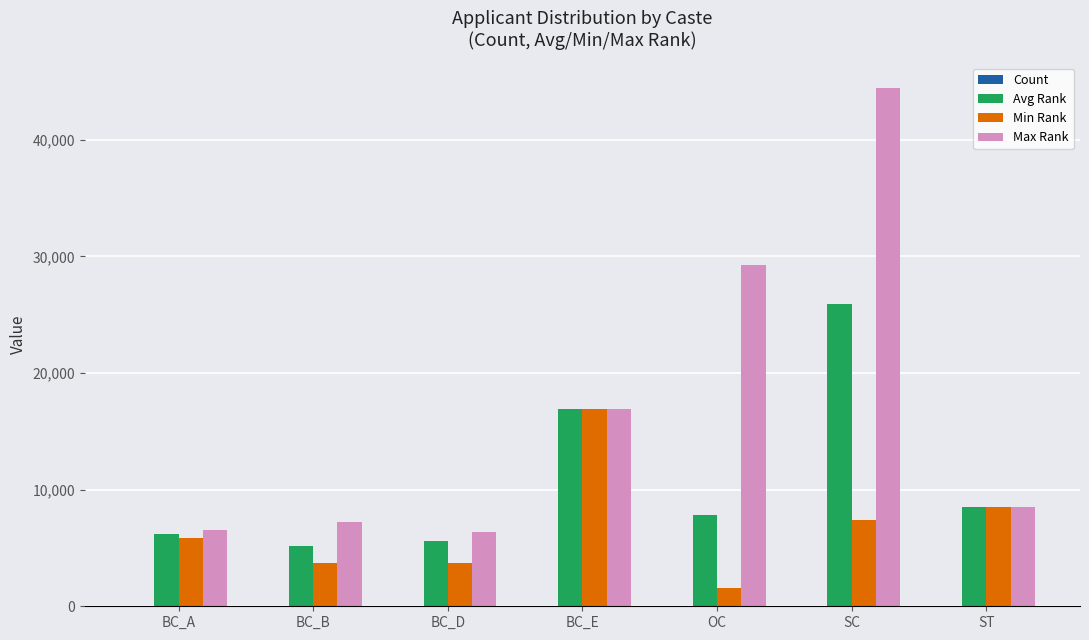

The value of Max Rank at ST is 13238. True or false?

False